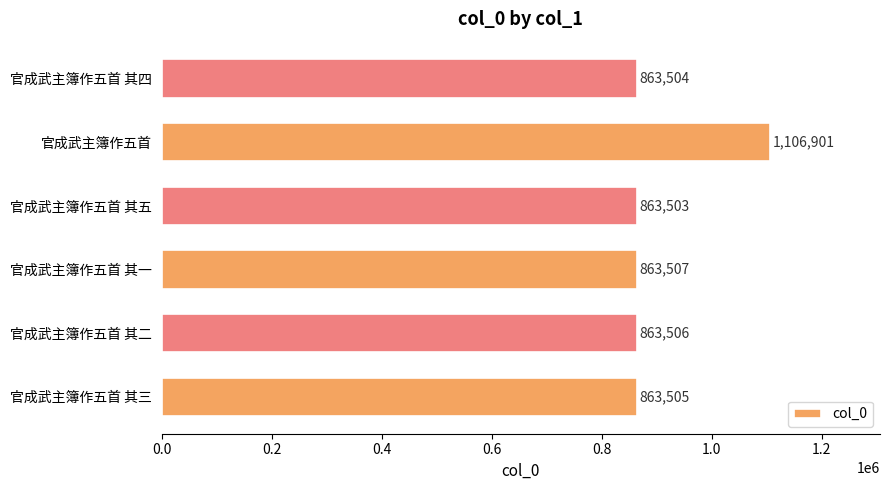

What is the greatest value displayed?

1106901